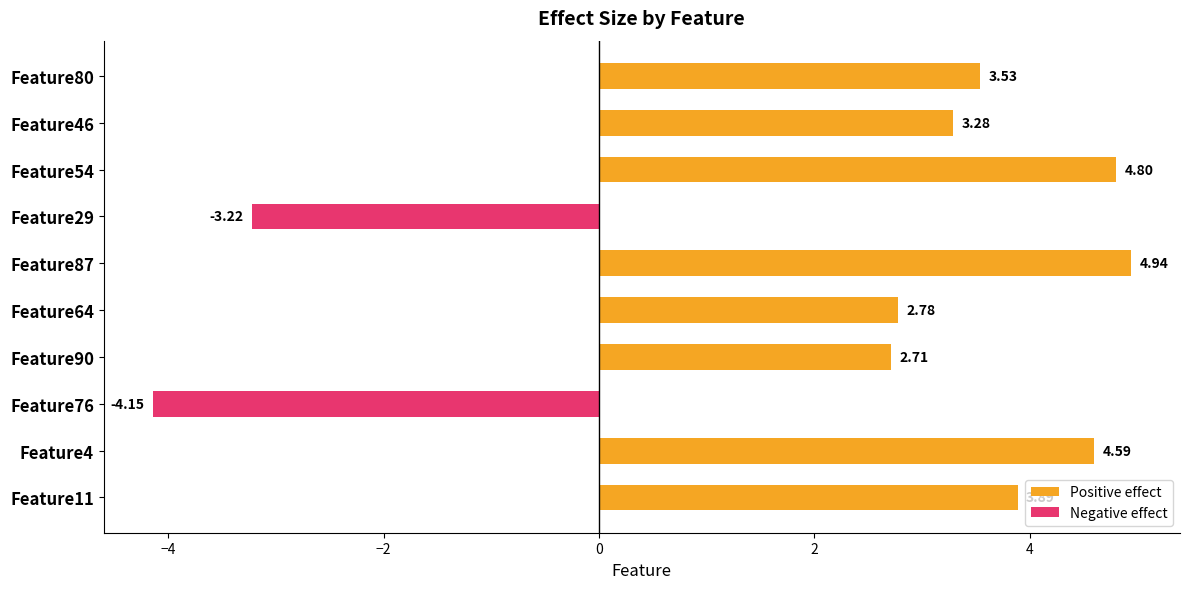

Rank the categories by value from highest to lowest.

Feature87, Feature54, Feature4, Feature11, Feature80, Feature46, Feature64, Feature90, Feature29, Feature76